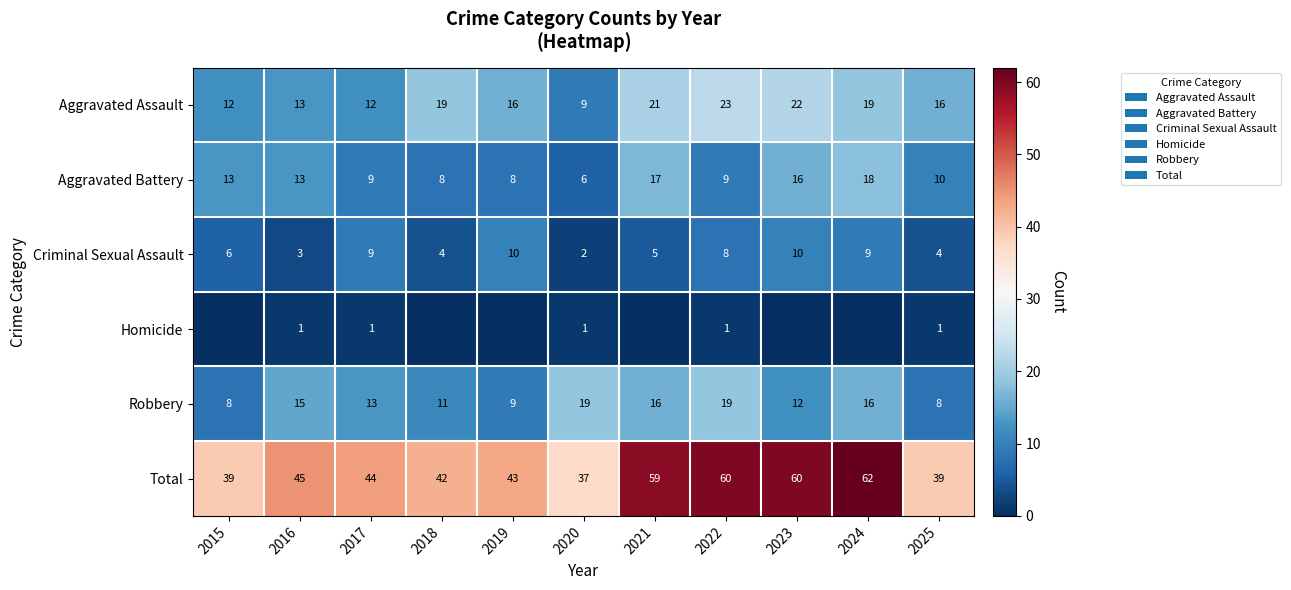

Where does the Total series first go above 44?

2016